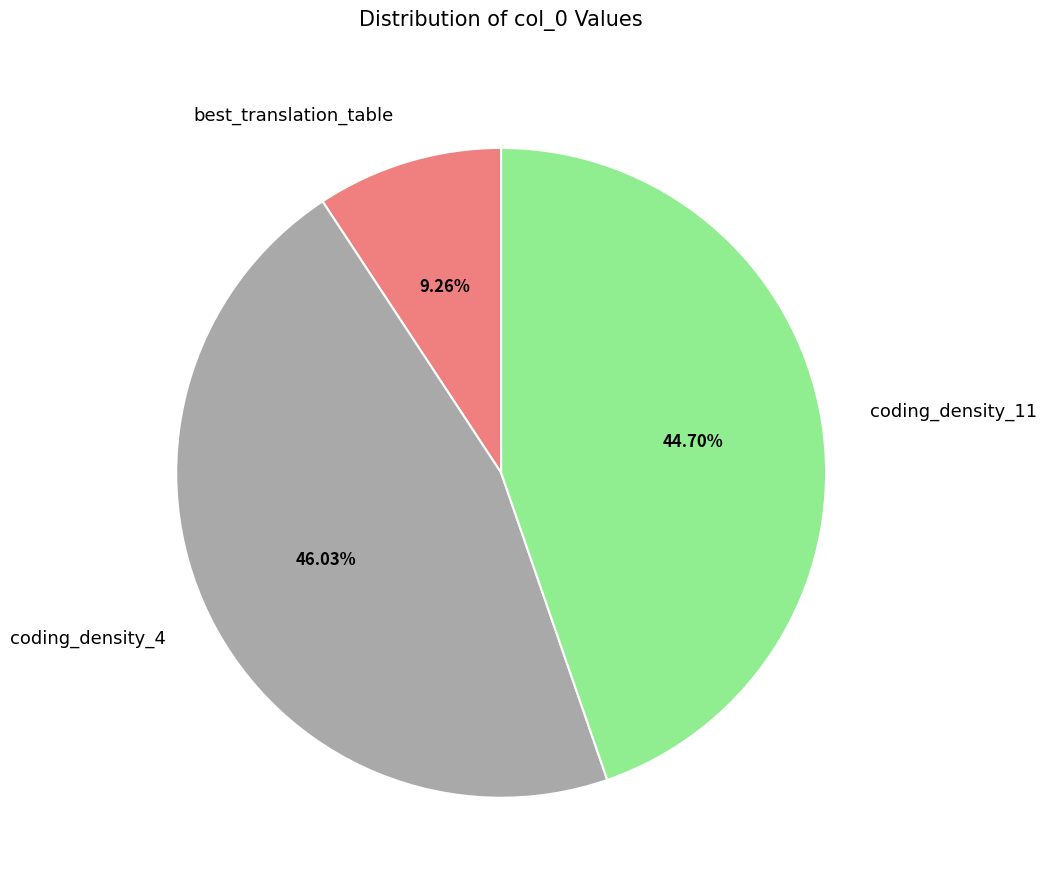

Which slice is the largest?

coding_density_4